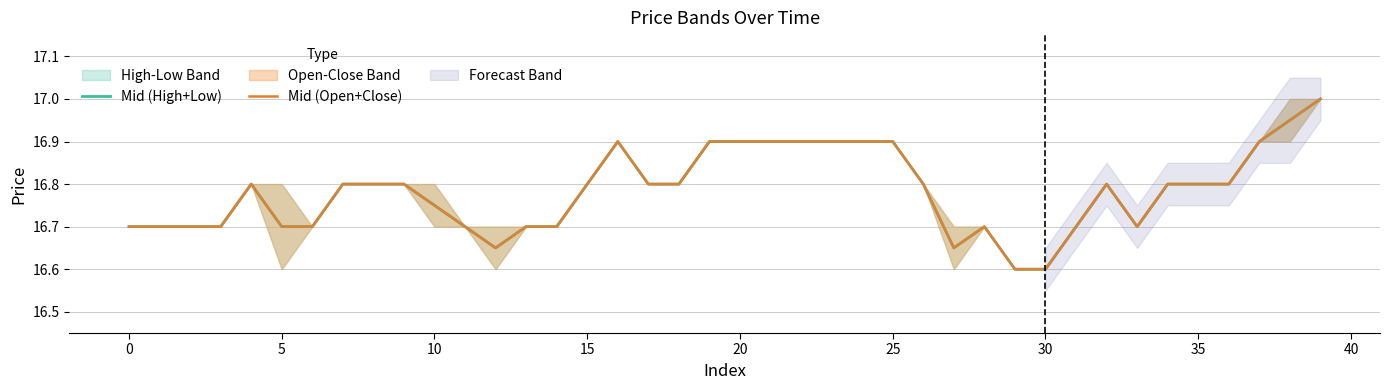

What is the total value across all series at 36?

33.6